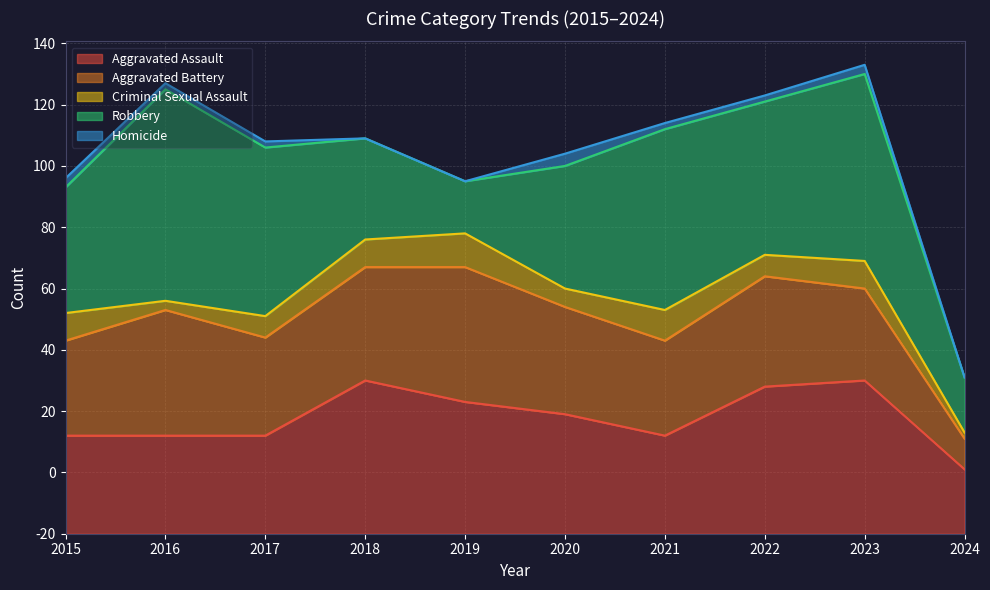

How many values in the Criminal Sexual Assault series exceed 9?

2